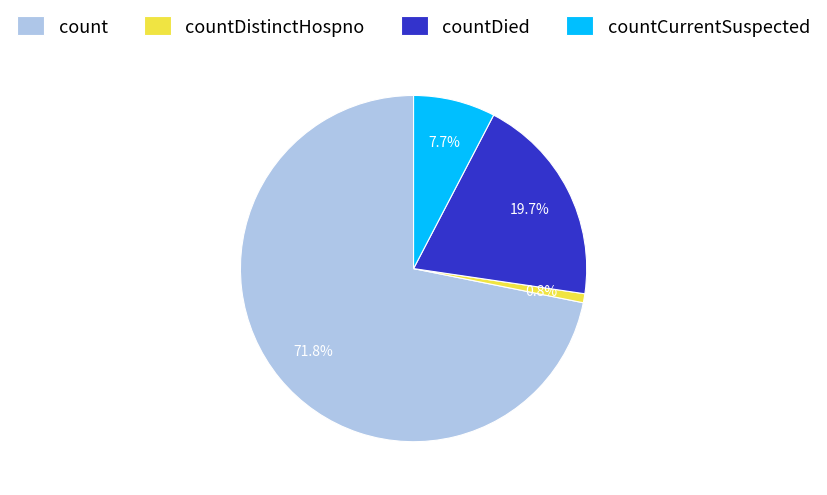

To the nearest percent, what is the difference between the largest and smallest slice percentages?

71%